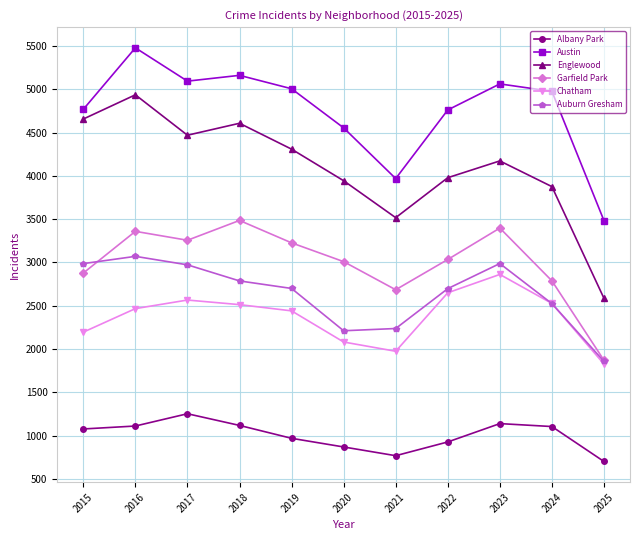

True or false: Garfield Park and Austin cross at least once.

False